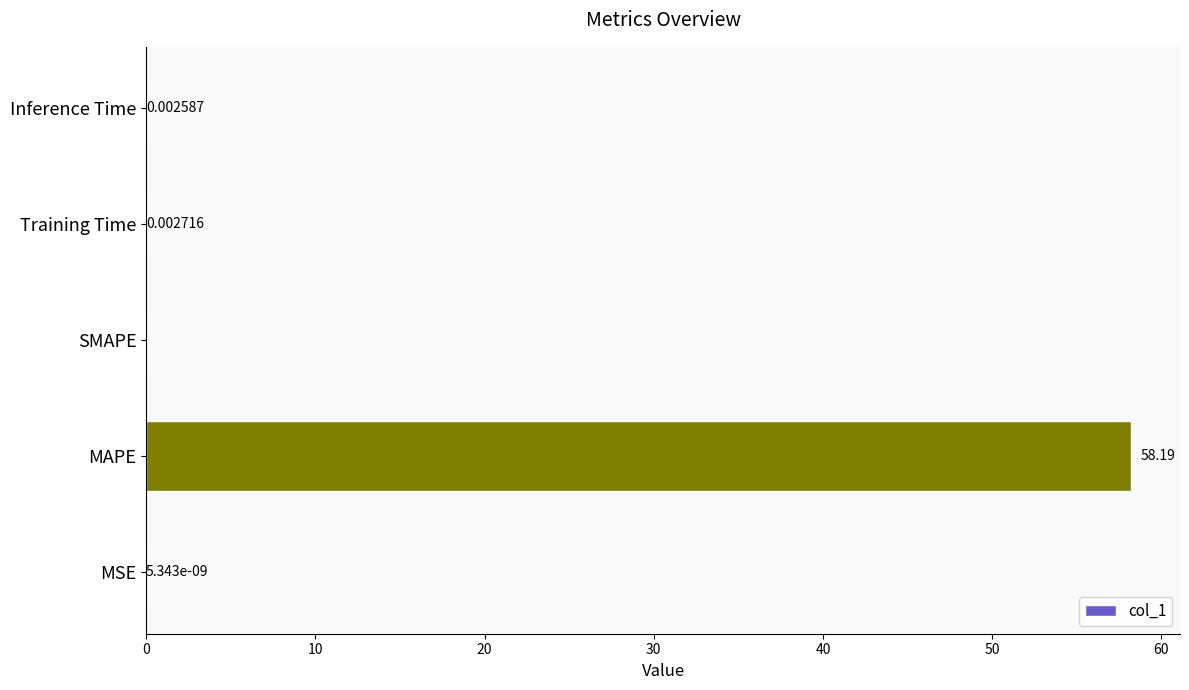

At which category does the chart reach its peak across all series?

MAPE